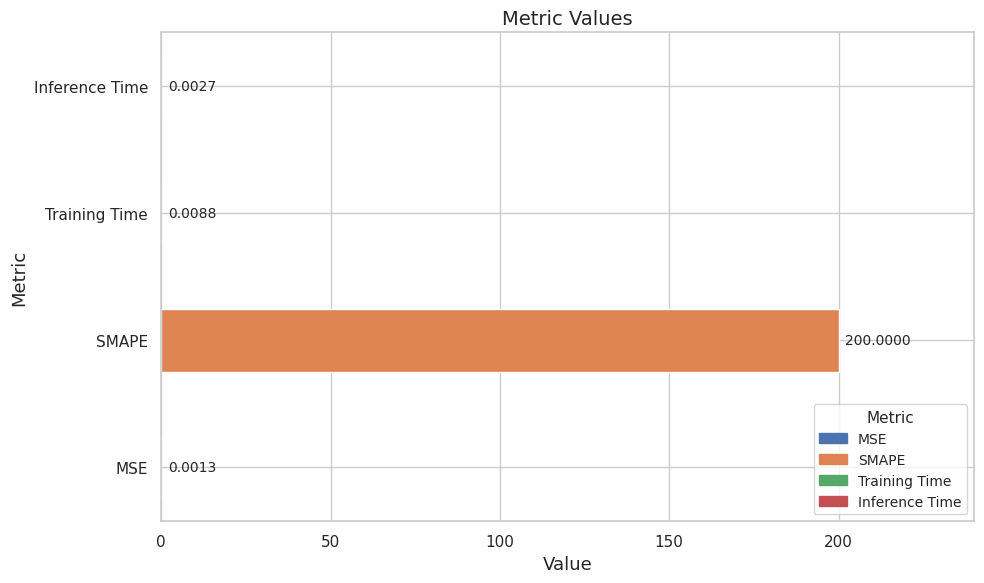

What is the maximum value shown in the chart?

200.0